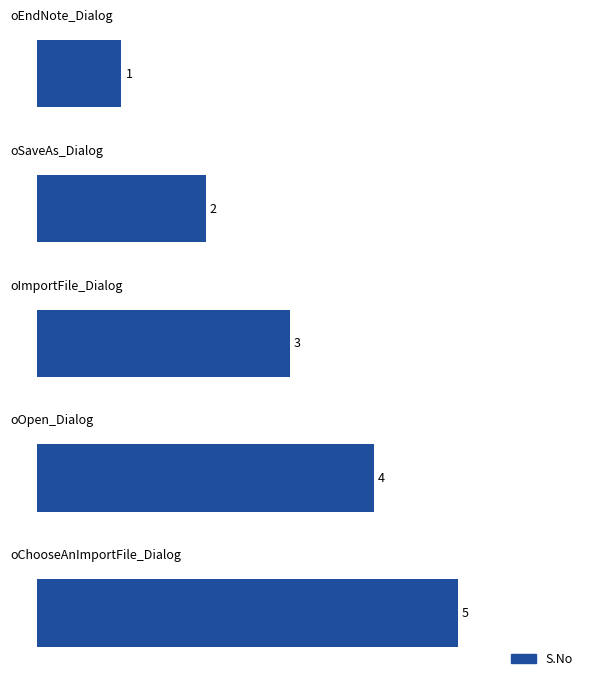

Reading bottom to top, list all the values displayed in this chart.

5	4	3	2	1